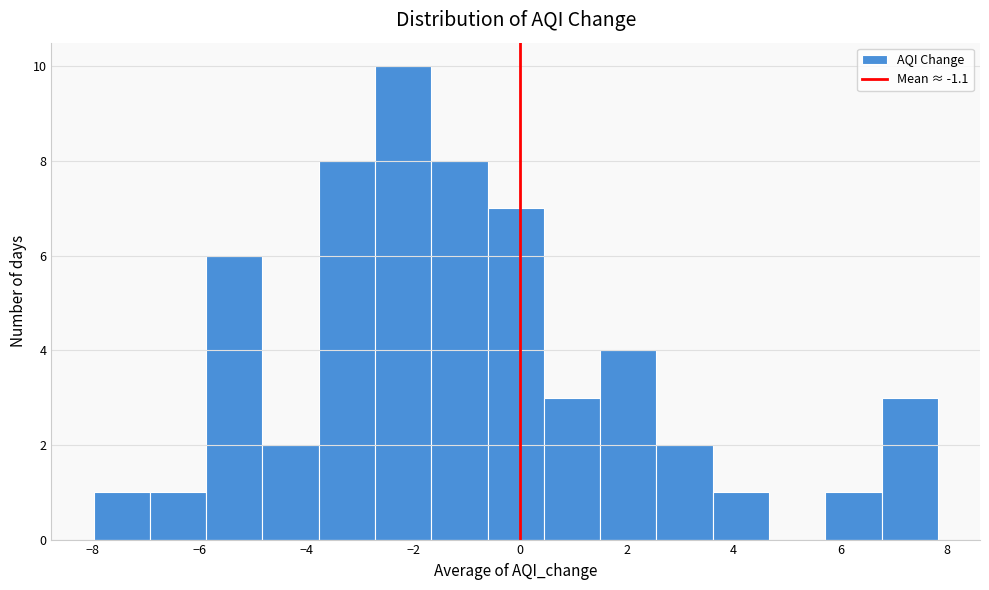

Reading left to right, list every bar in this chart as the range it spans on the x-axis followed by its height. Neither the bar edges nor the heights are printed on the chart, so give them approximately, as read against the axes.

-8.0 to -7.0: 1
-7.0 to -5.8: 1
-5.8 to -4.8: 6
-4.8 to -3.8: 2
-3.8 to -2.8: 8
-2.8 to -1.6: 10
-1.6 to -0.6: 8
-0.6 to 0.4: 7
0.4 to 1.4: 3
1.4 to 2.6: 4
2.6 to 3.6: 2
3.6 to 4.6: 1
4.6 to 5.8: 0
5.8 to 6.8: 1
6.8 to 7.8: 3